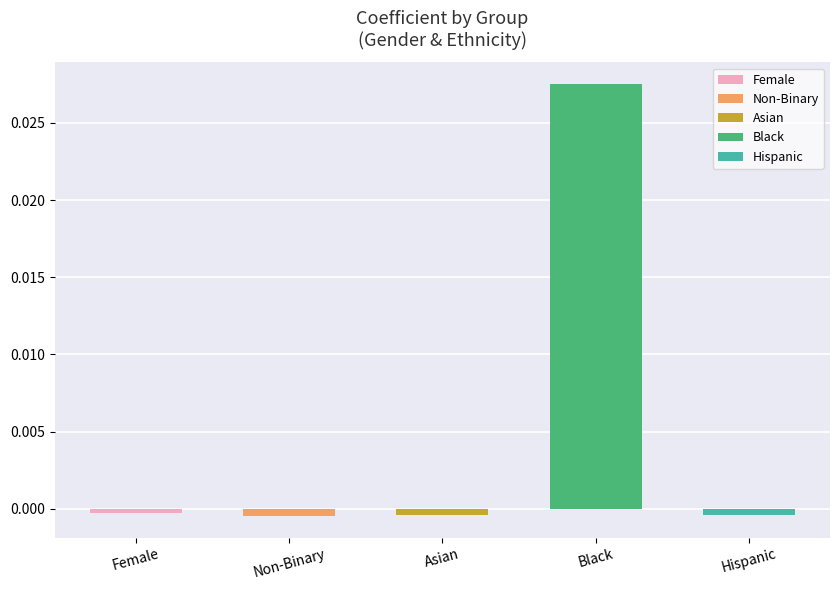

Rank the categories by value from lowest to highest.

Non-Binary, Asian, Hispanic, Female, Black